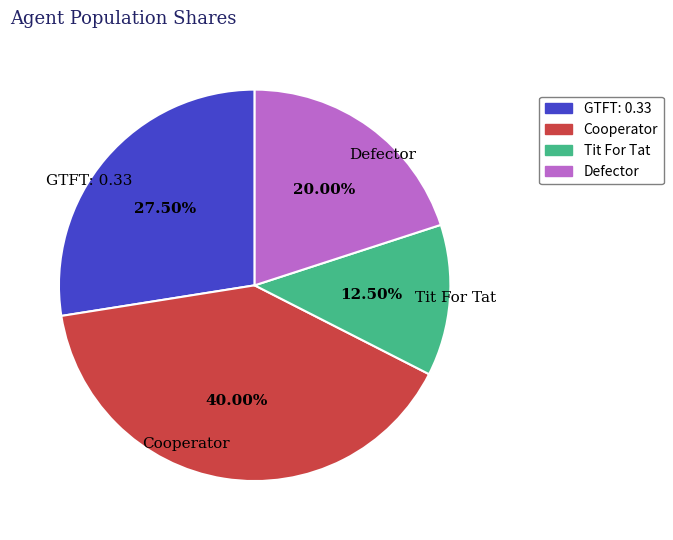

Rank the categories by value from highest to lowest.

Cooperator, GTFT: 0.33, Defector, Tit For Tat